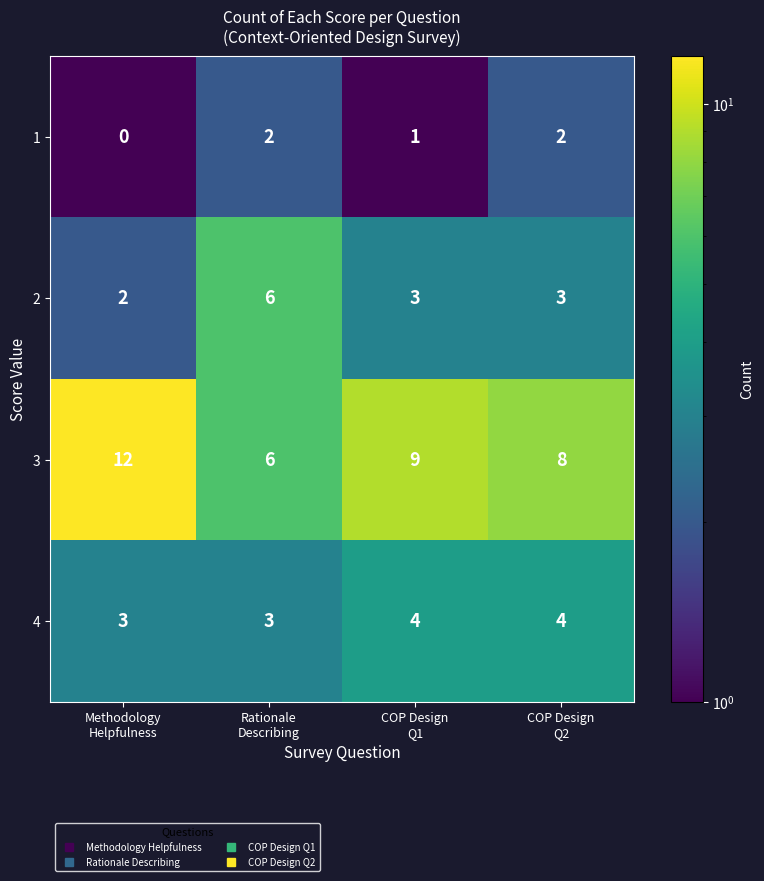

Which series has the widest spread of values?

3